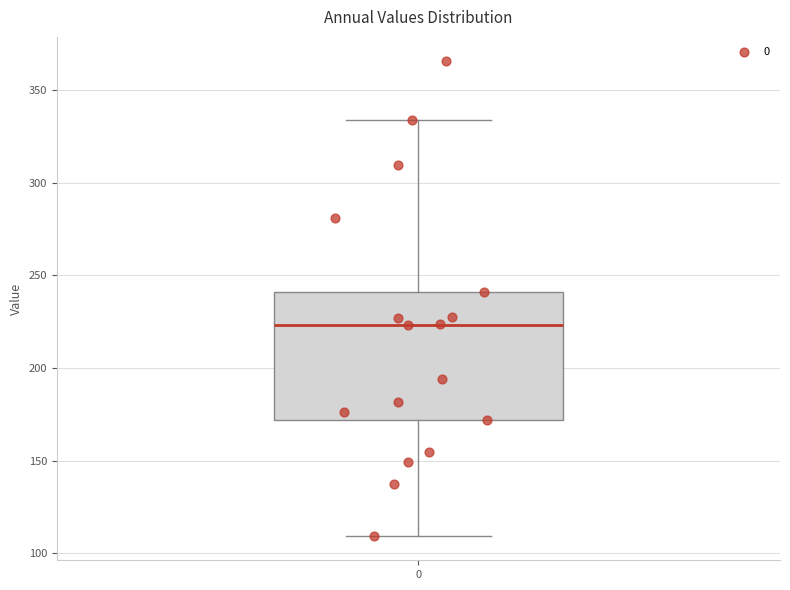

Read this box plot against the y-axis: the position of the median line, the range covered by the box, and the ends of both whiskers. The values are not printed on the chart, so give them approximately, as read against the axis.

median 225, box 170 to 240, whiskers 110 to 335